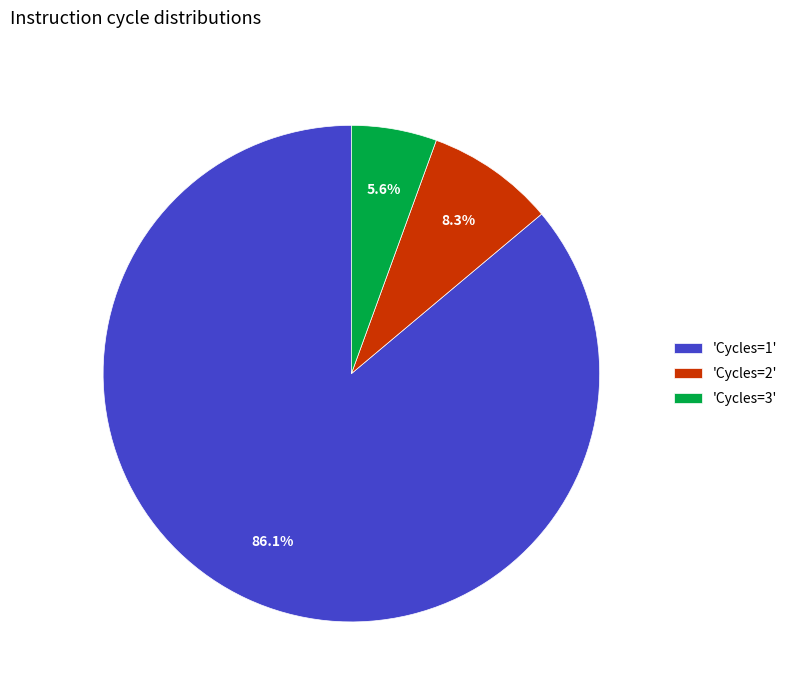

Rank the categories by value from lowest to highest.

'Cycles=3', 'Cycles=2', 'Cycles=1'